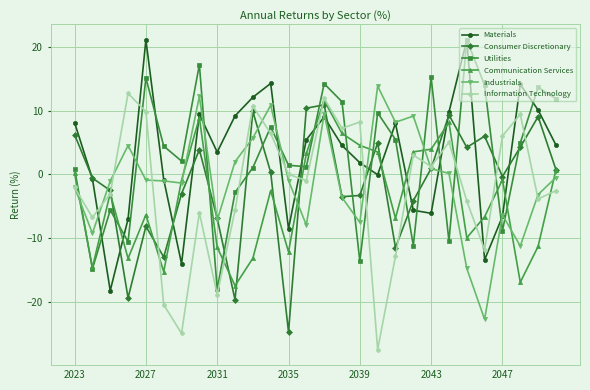

What is the lowest value of the Consumer Discretionary series?

-24.8